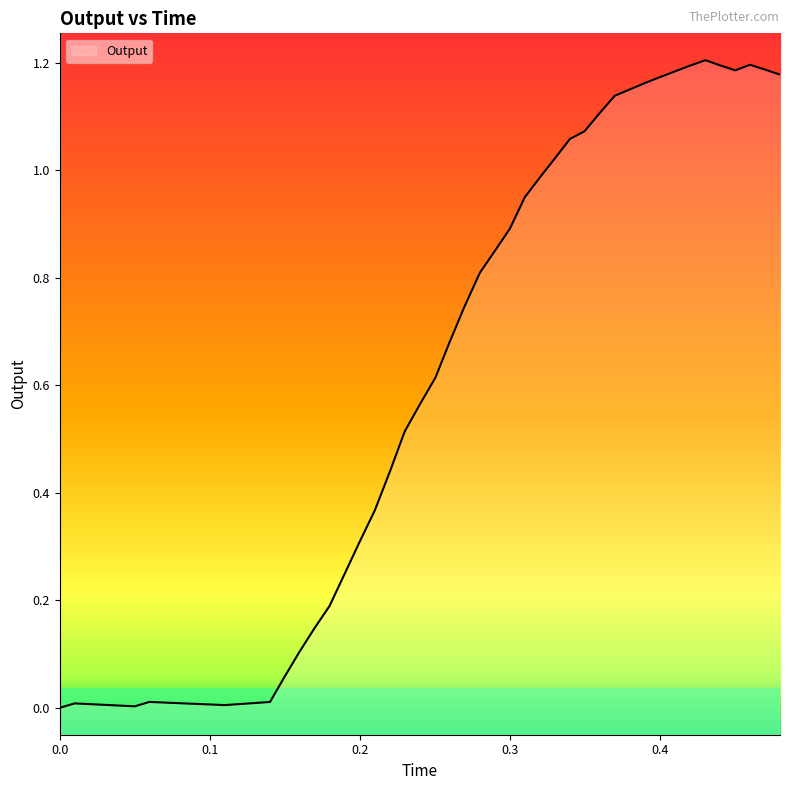

How many values are above zero?

39